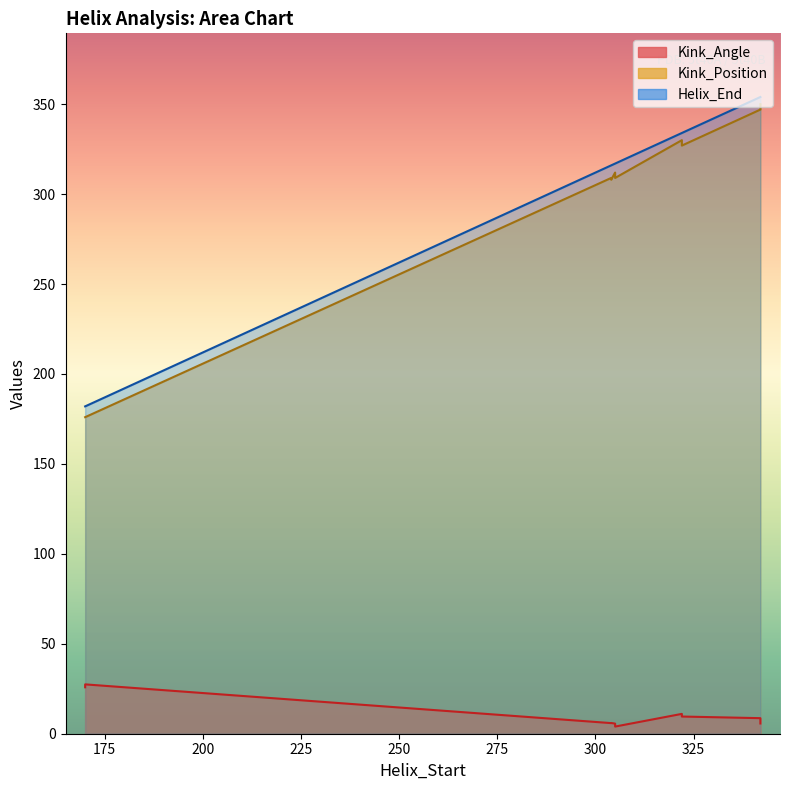

At which category does Helix_End reach its first local peak?

342